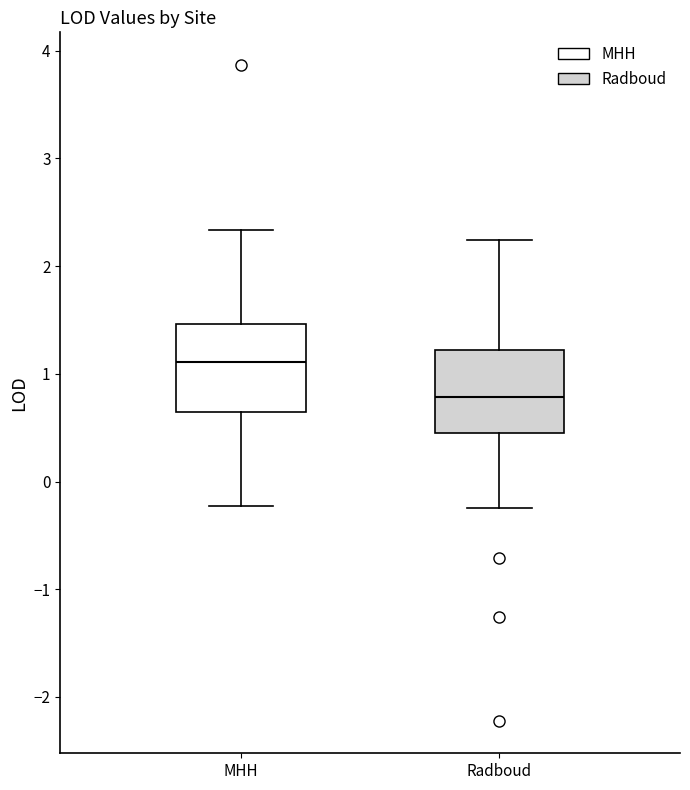

Reading left to right, read every box against the y-axis: the position of its median line, the range the box covers, and the ends of its whiskers. The values are not printed on the chart, so give them approximately, as read against the axis.

MHH: median 1.1, box 0.6 to 1.5, whiskers -0.2 to 2.3
Radboud: median 0.8, box 0.4 to 1.2, whiskers -0.2 to 2.2